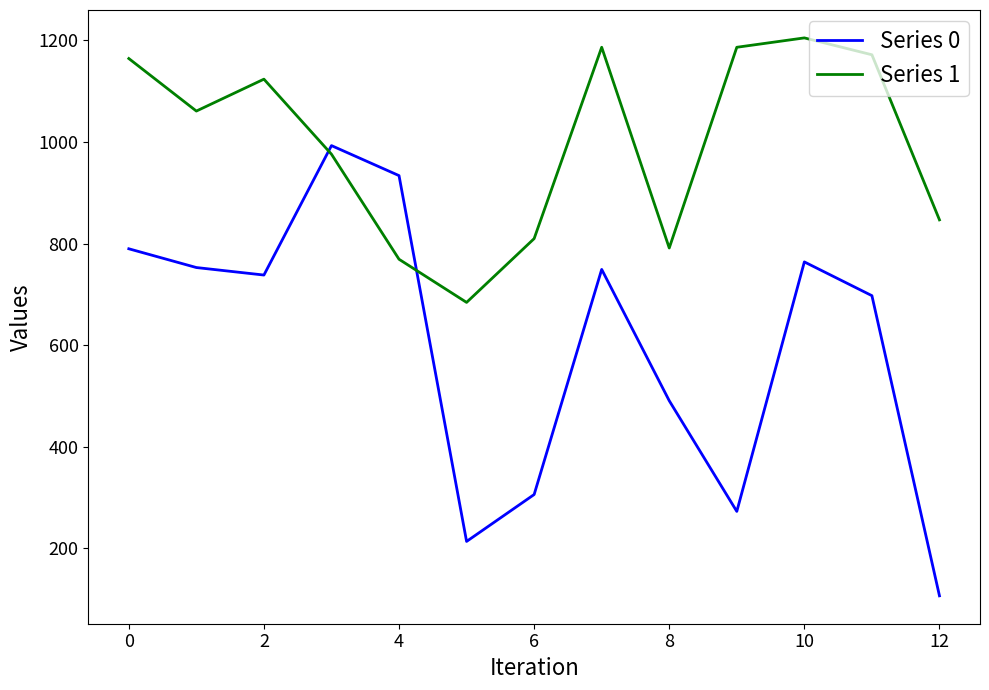

What is the highest value of the Series 0 series?

992.9